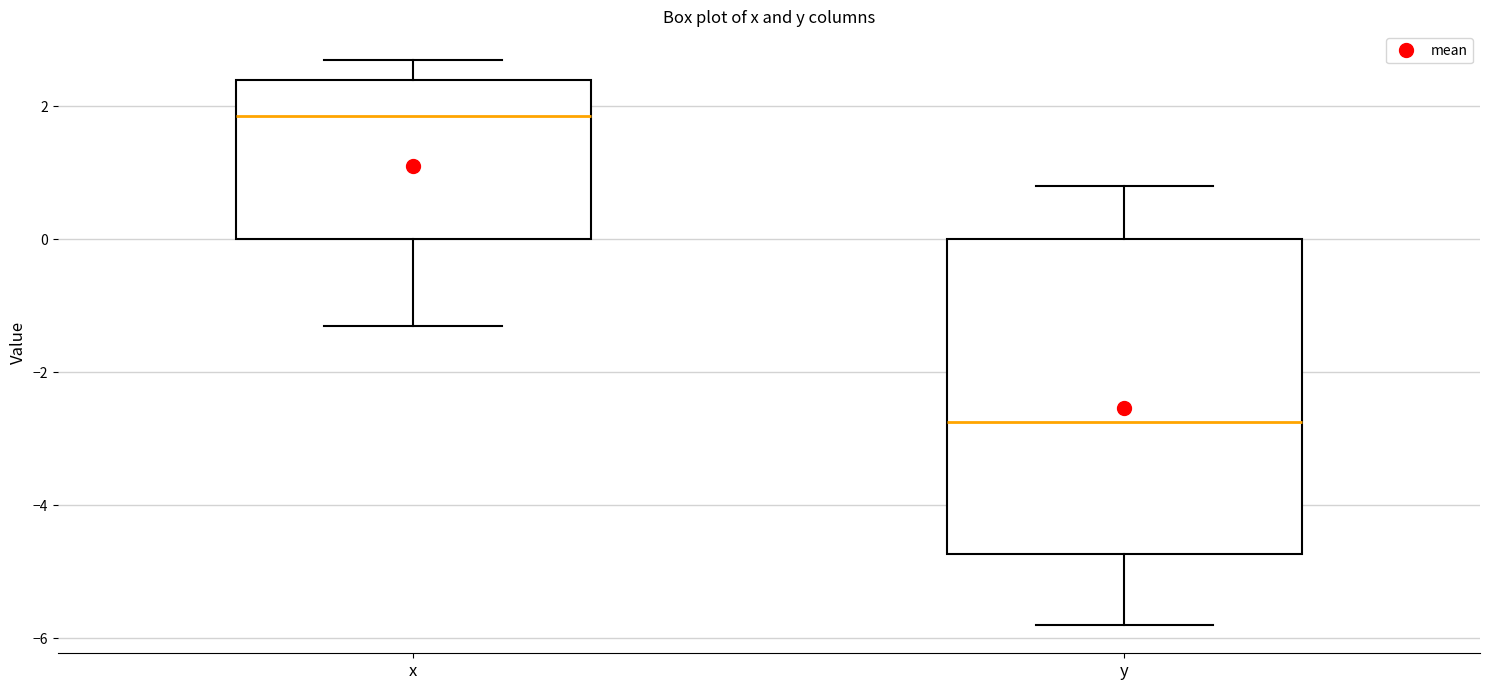

Where does the median line of the box for x sit on the y-axis? The values are not printed on the chart, so give them approximately, as read against the axis.

1.8